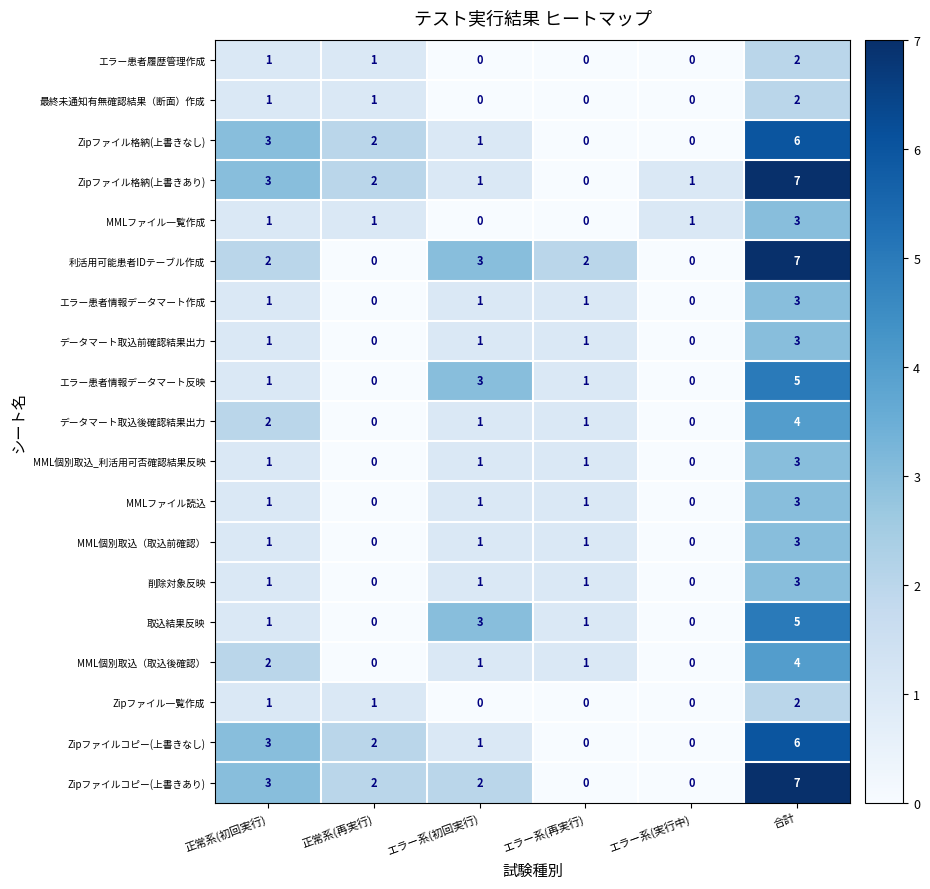

What is the difference between the highest and lowest values at 合計?

5